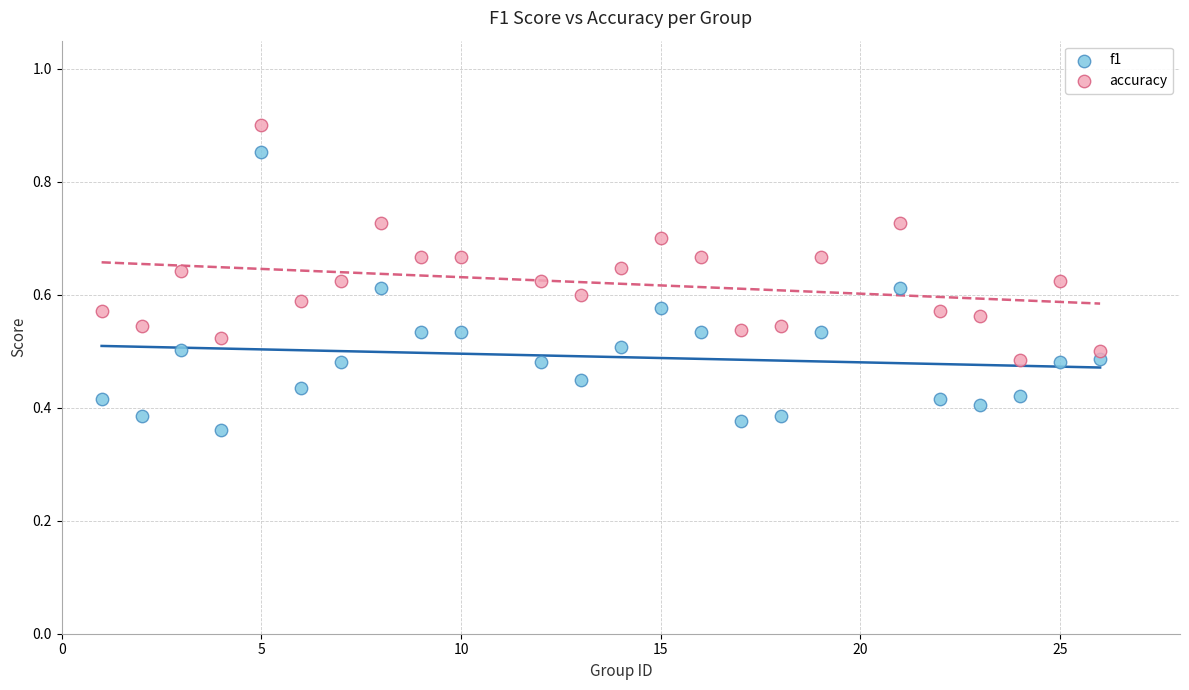

Which series reaches the maximum Y coordinate?

accuracy